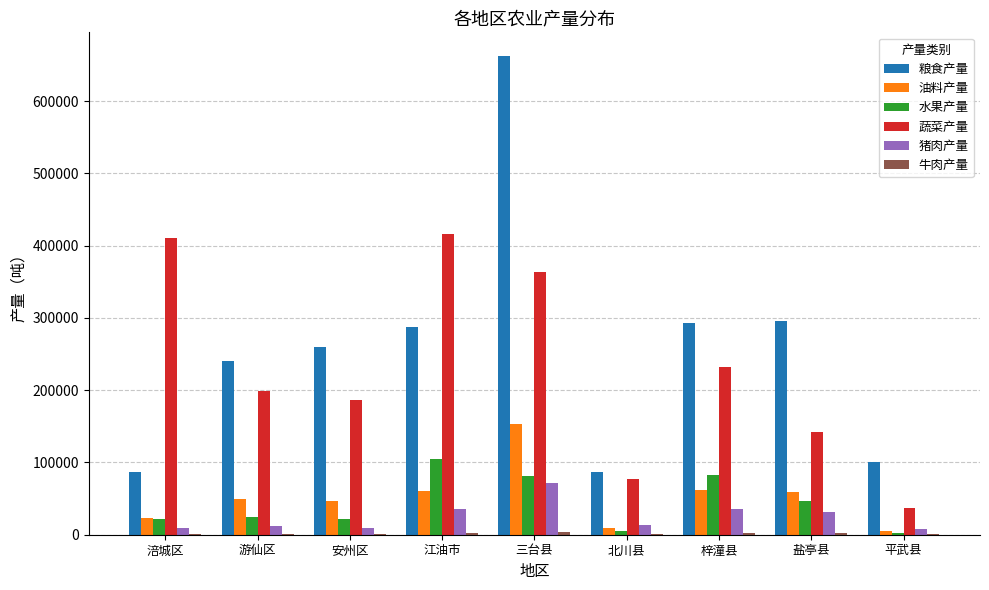

Where does the 蔬菜产量 series first go above 199514?

涪城区